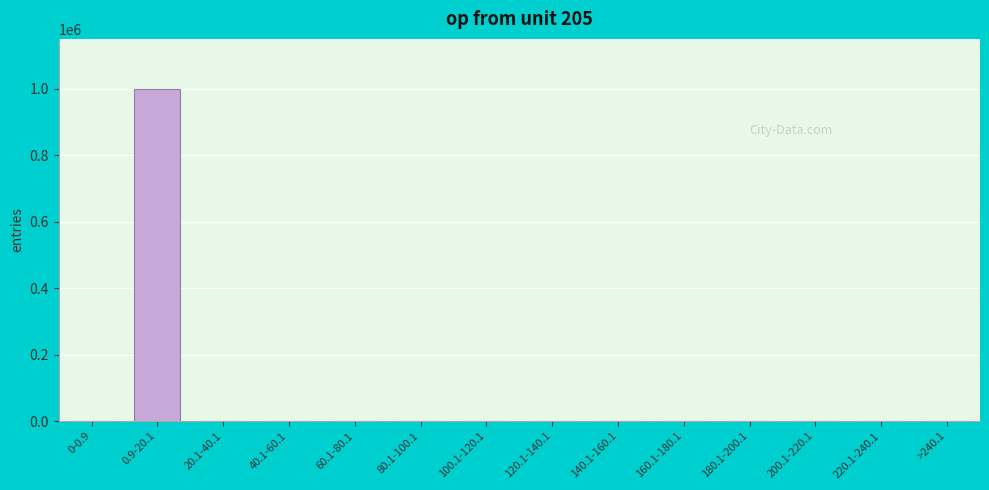

Is it true that the value at 0-0.9 is 0?

True